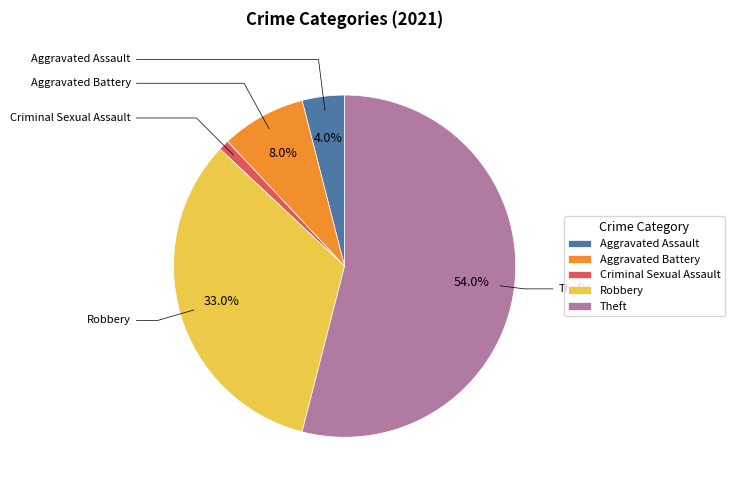

How much of the chart is everything except Theft?

46.0%